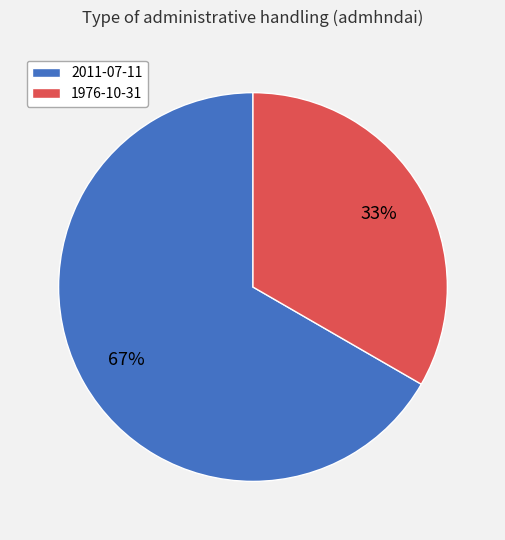

Combined, do 2011-07-11 and 1976-10-31 account for over 50%?

Yes